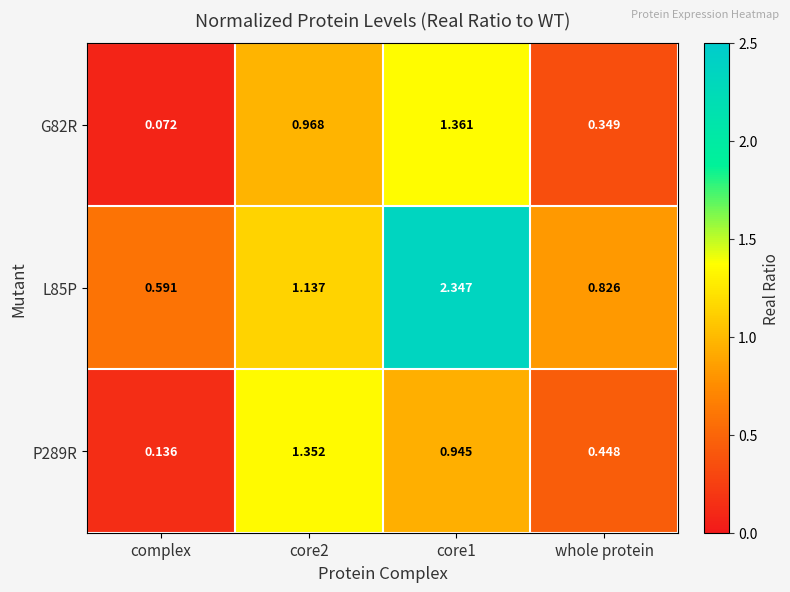

Is the value of L85P at core2 greater than the value of P289R at core2?

No